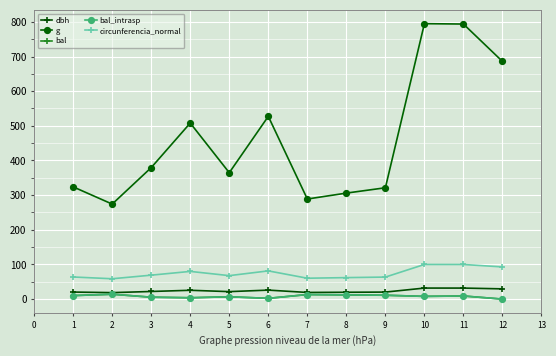

Does the chart have visible grid lines?

Yes